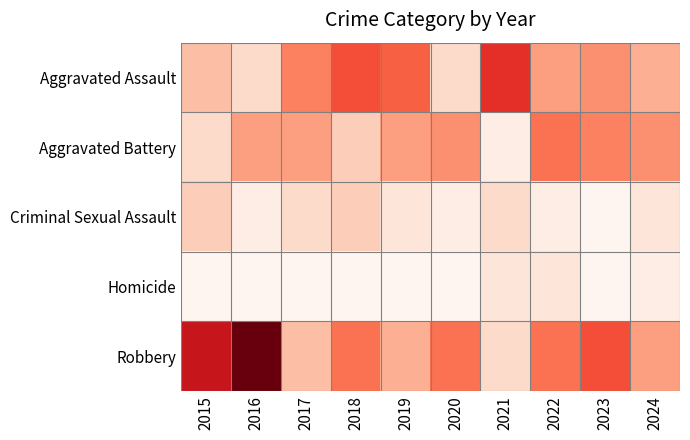

At how many categories does at least one series exceed 19?

1